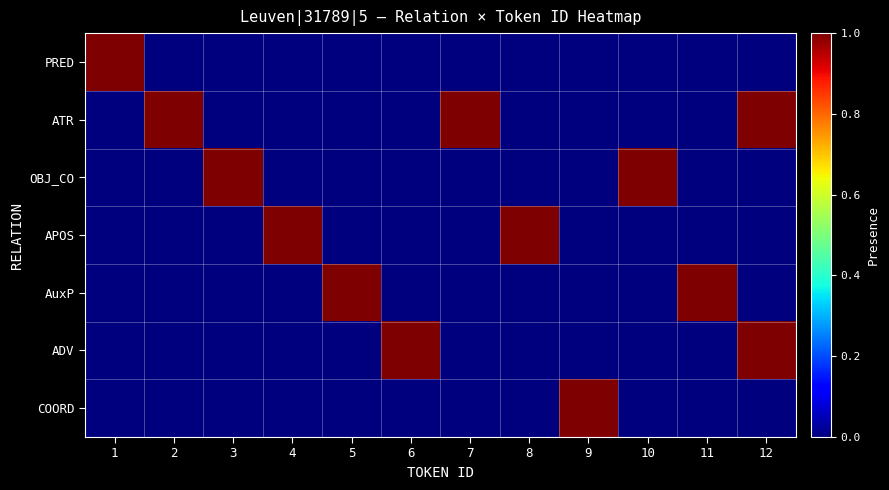

How many series are shown in this chart?

7